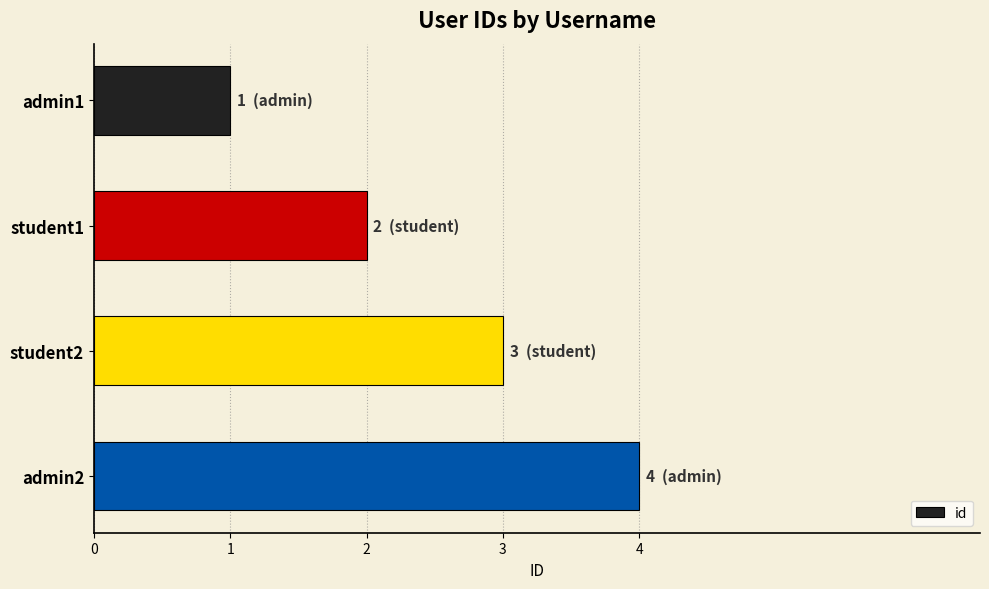

Which category has the lowest value across all series?

admin1